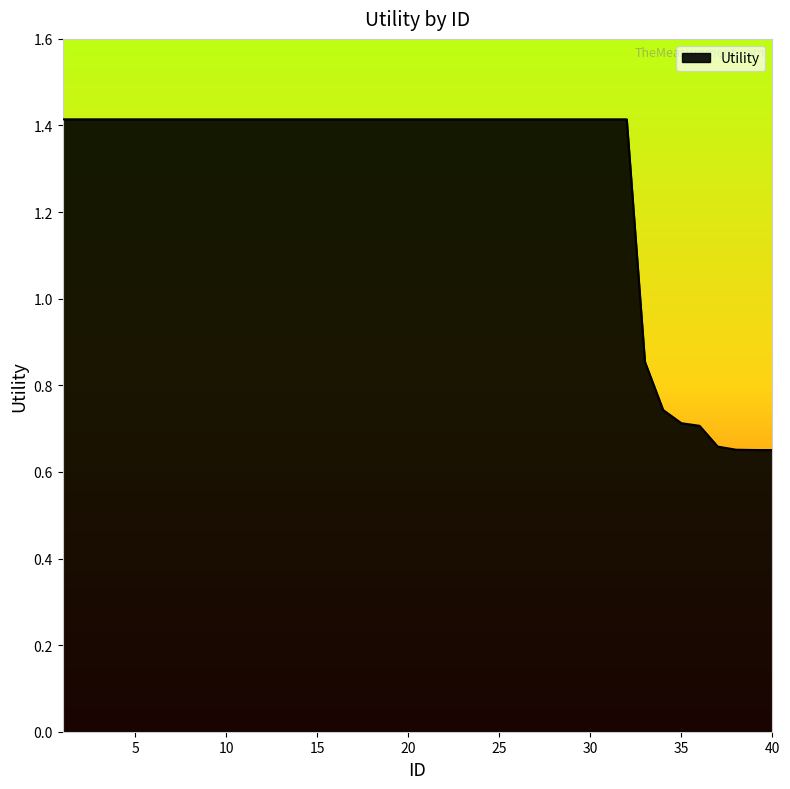

What is the maximum value shown in the chart?

1.4